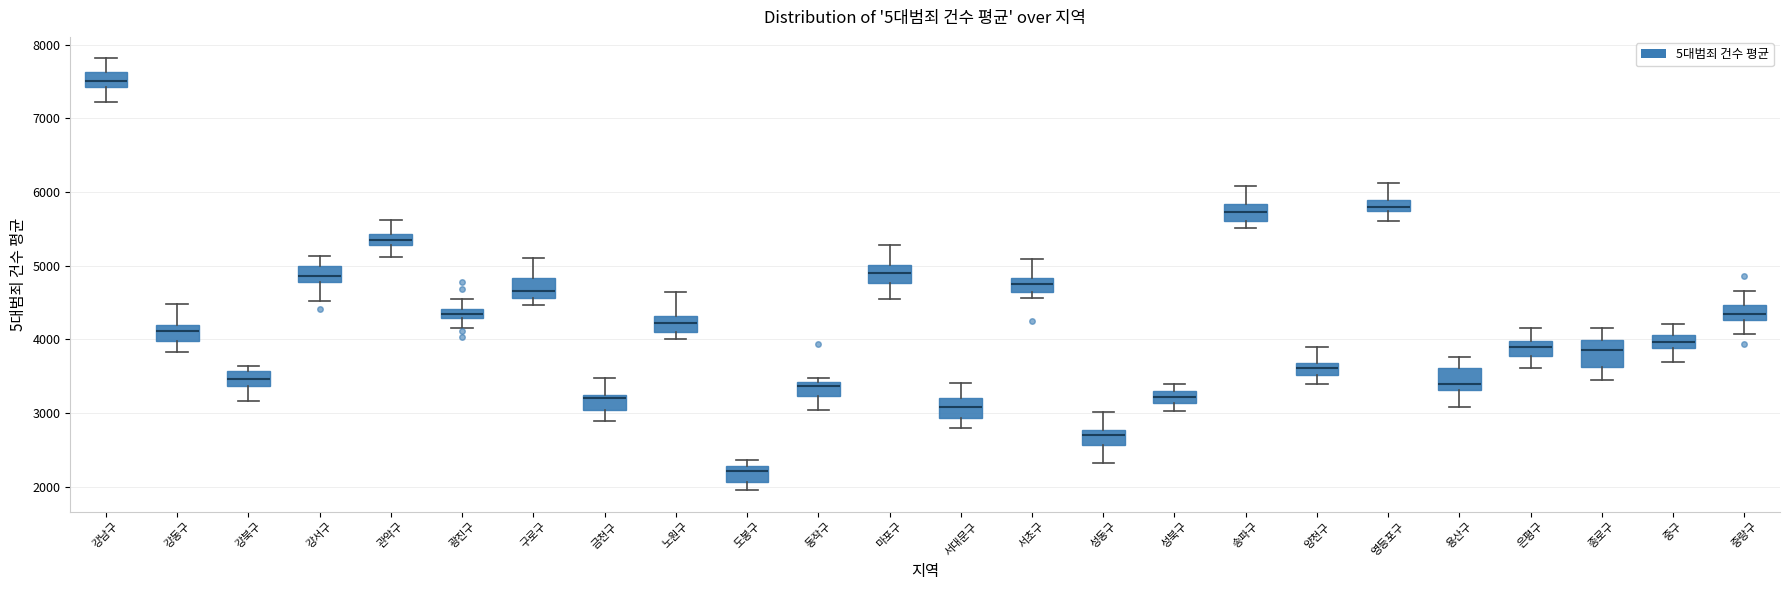

Which box has the highest median line?

강남구